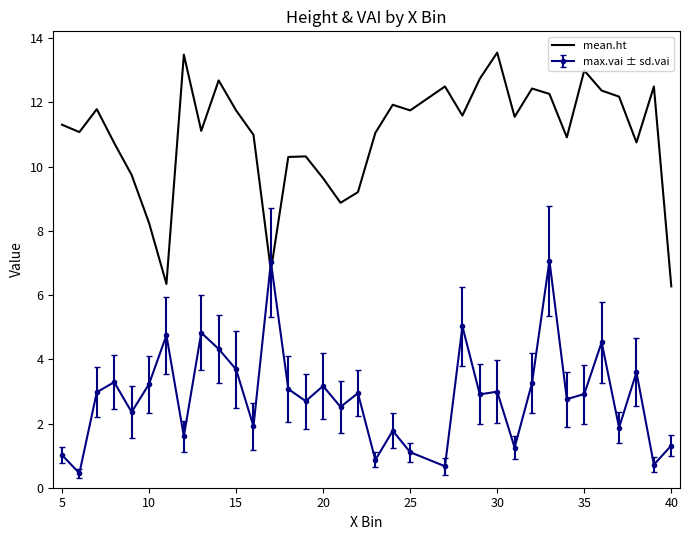

What is the difference between the maximum and minimum values in the max.vai ± sd.vai series?

6.6